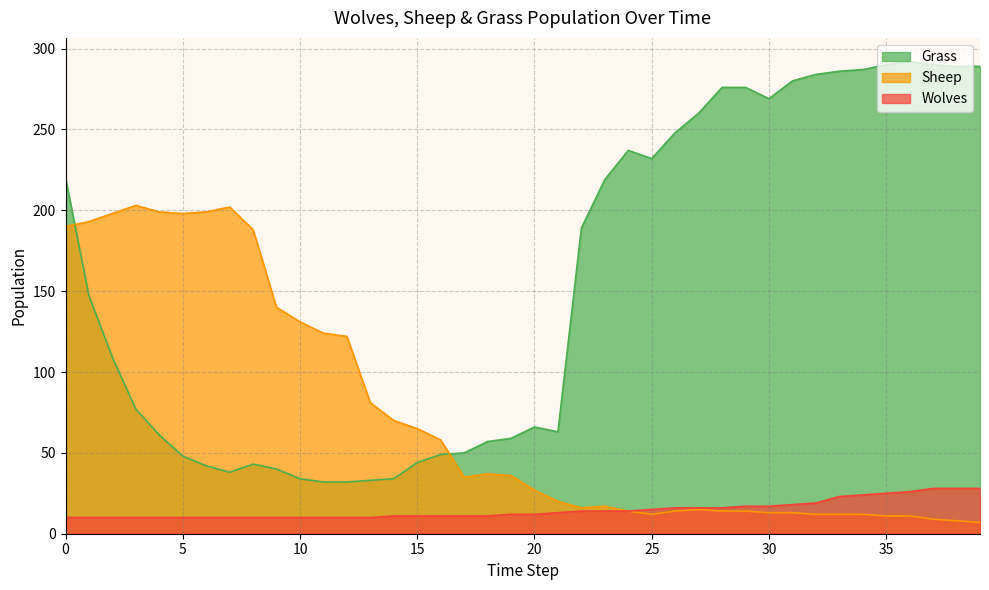

At which category does Grass reach its first local peak?

8